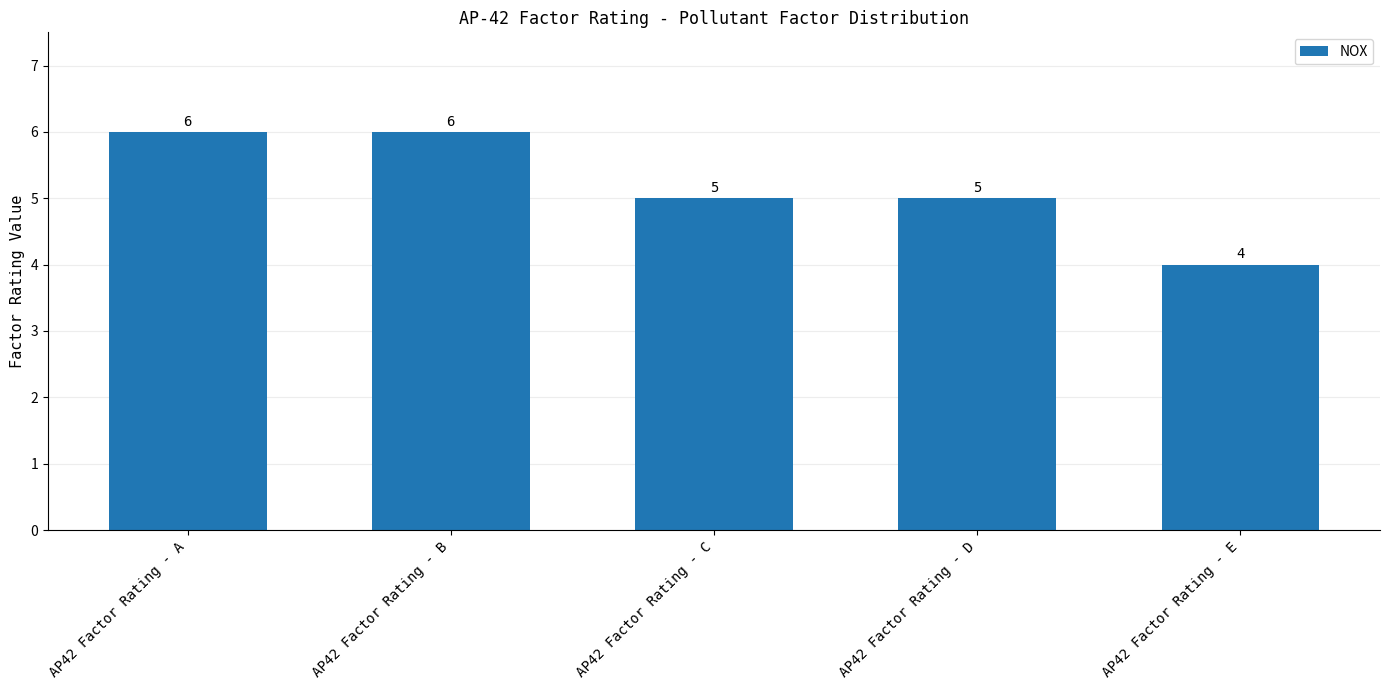

What is the change in value from AP42 Factor Rating - D to AP42 Factor Rating - E?

-1